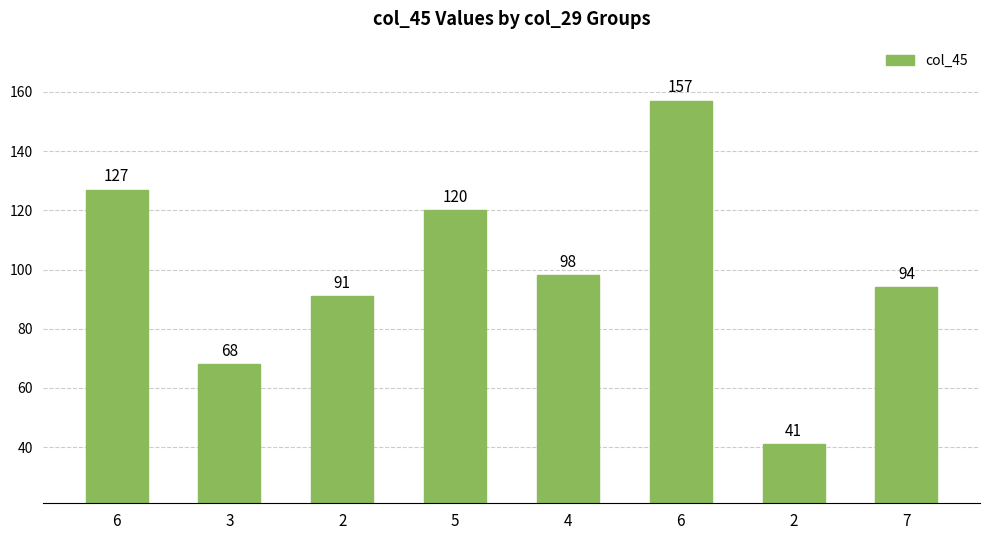

How many distinct data groups are displayed?

1